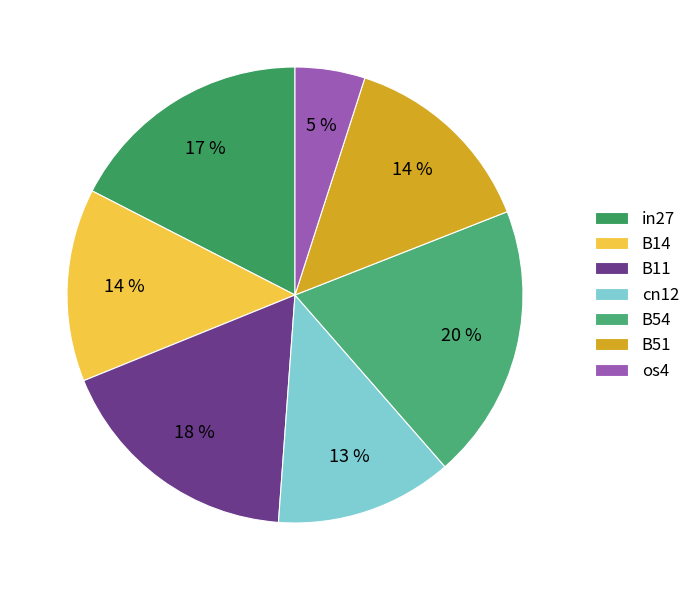

Combined, do B54 and B14 account for over 50%?

No